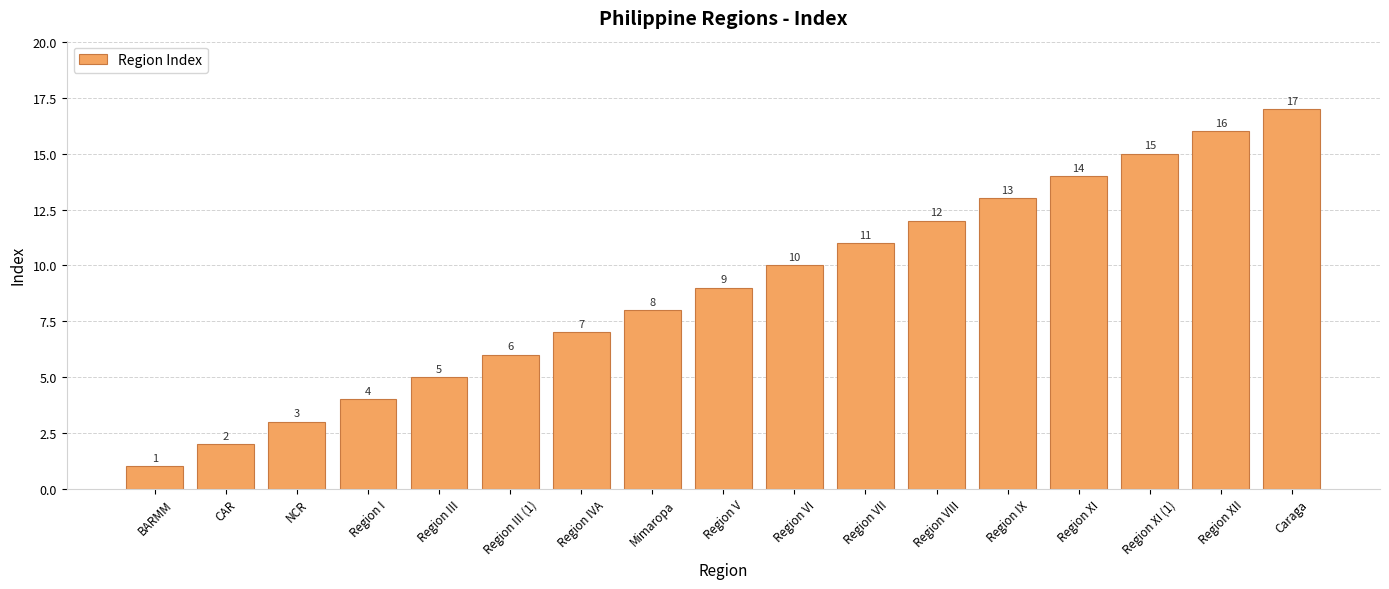

Reading left to right, transcribe all the data shown in this chart.

BARMM=1	CAR=2	NCR=3	Region I=4	Region III=5	Region III (1)=6	Region IVA=7	Mimaropa=8	Region V=9	Region VI=10	Region VII=11	Region VIII=12	Region IX=13	Region XI=14	Region XI (1)=15	Region XII=16	Caraga=17